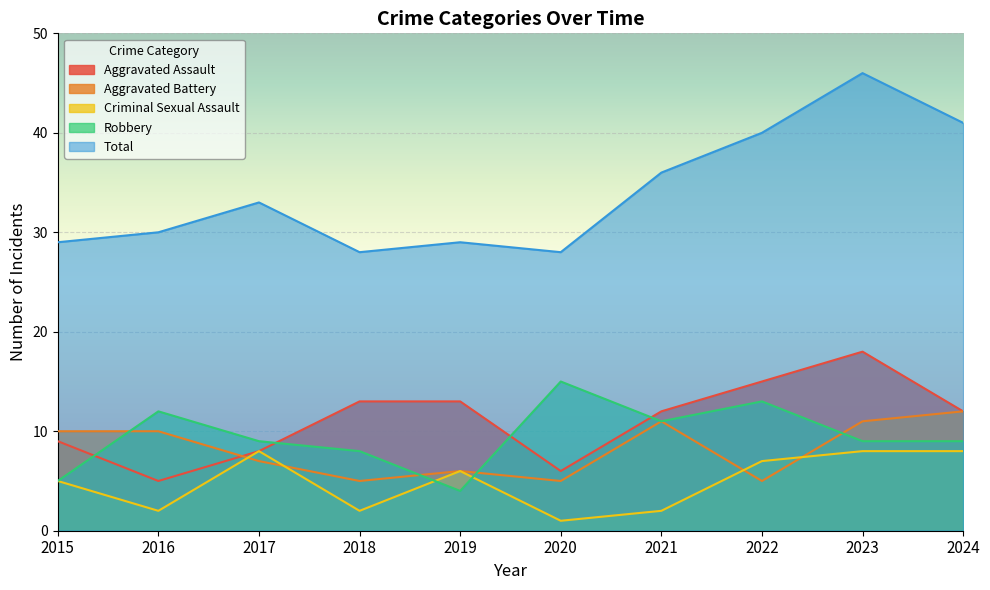

How many values in the Criminal Sexual Assault series exceed 6?

4